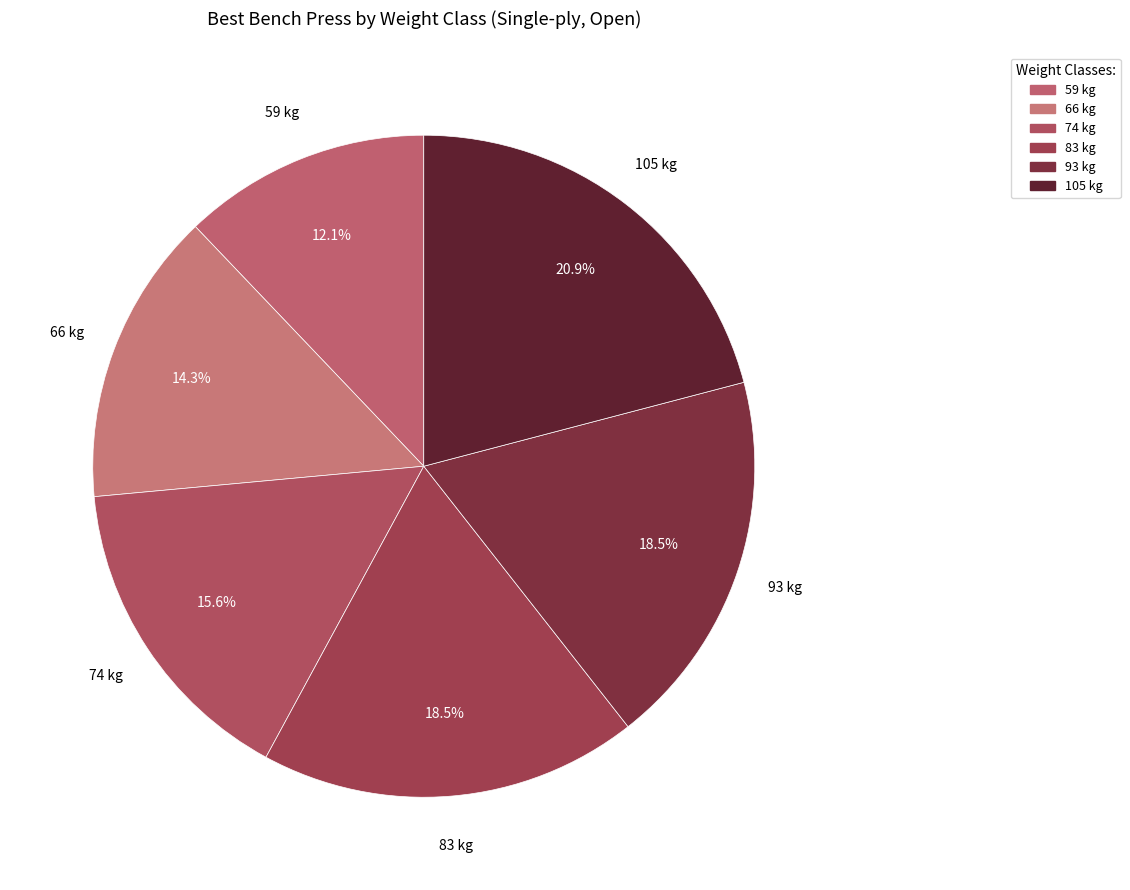

Combined, what portion of the pie is 105 and 74?

36.5%